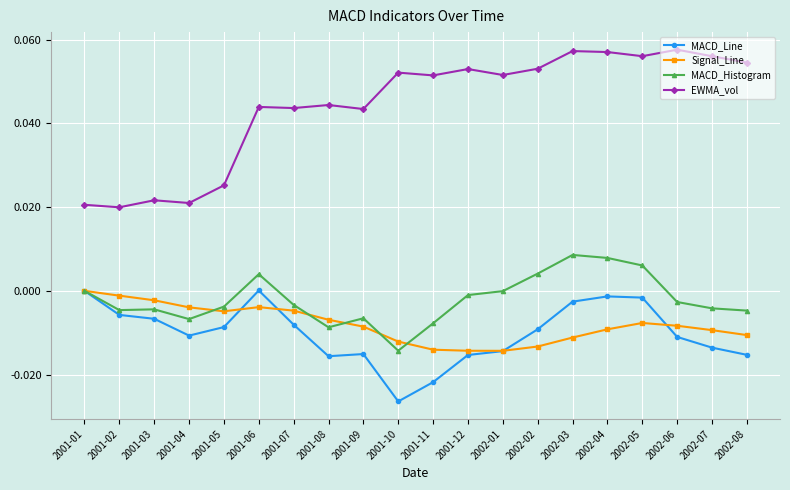

Is the value of EWMA_vol at 2002-04 greater than the value of MACD_Line at 2001-11?

Yes